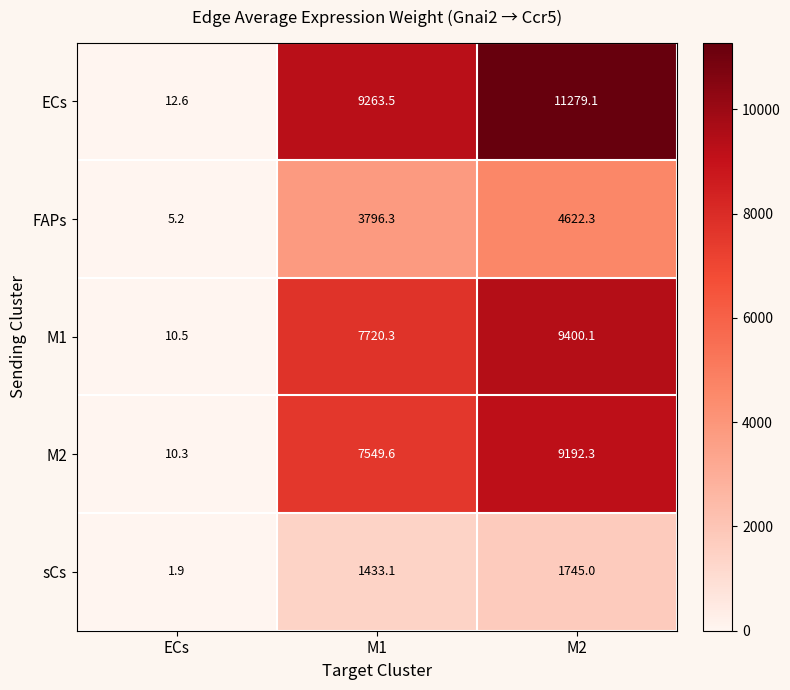

Is it true that M1 equals 10.5 at ECs?

True